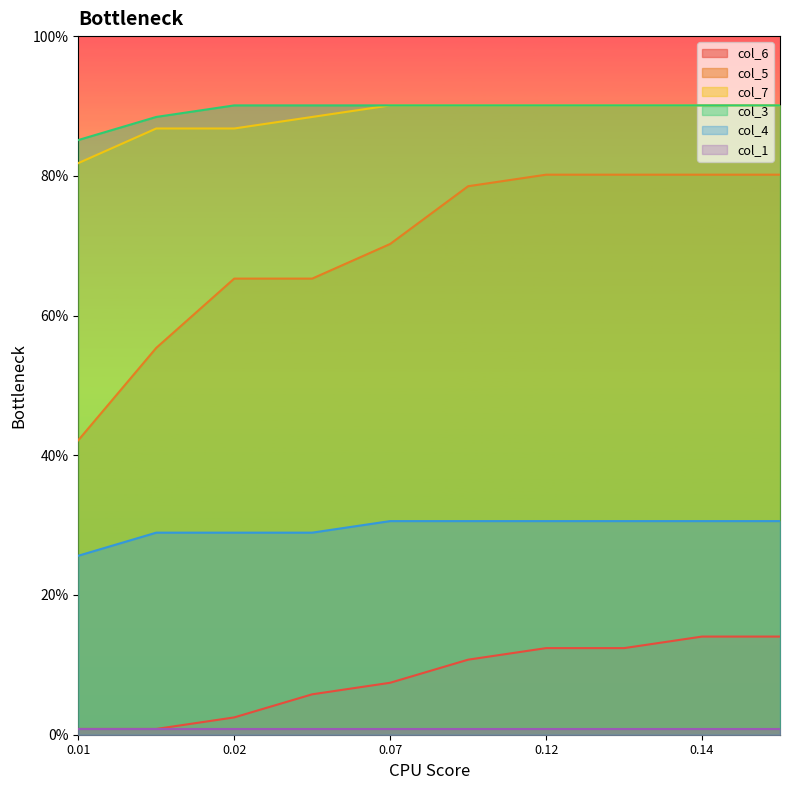

What is the sum of all col_6 values?

0.8